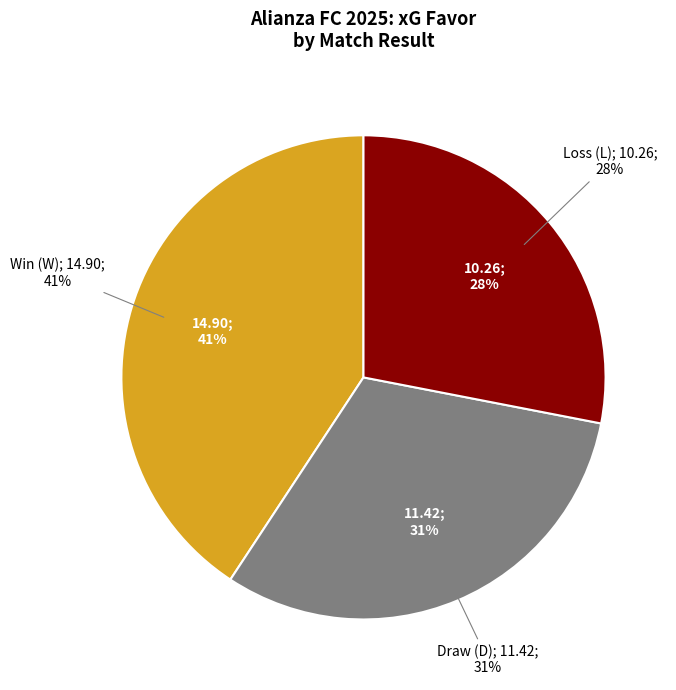

What is the largest slice in the pie chart?

W